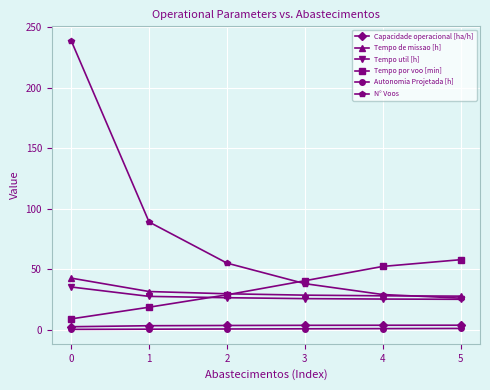

The value of Tempo de missao [h] at 1 is 42.5. True or false?

False